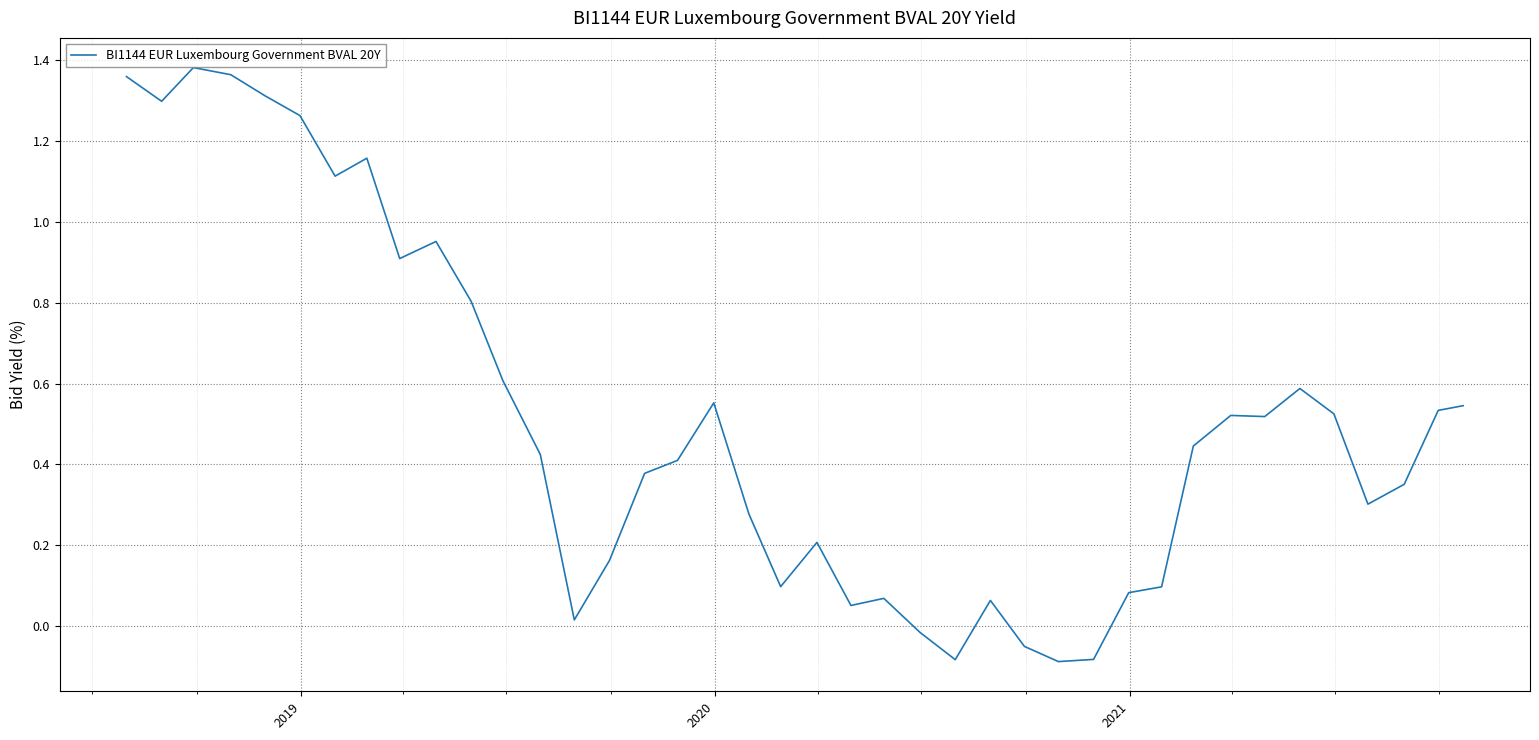

What is the difference between the maximum and minimum values?

1.5